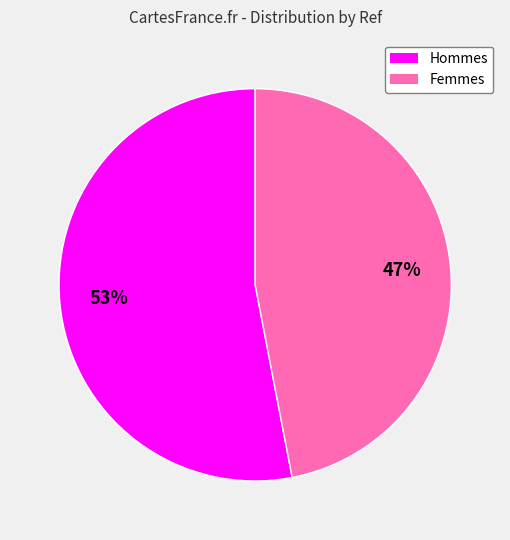

To the nearest percent, what portion does Femmes represent?

47%